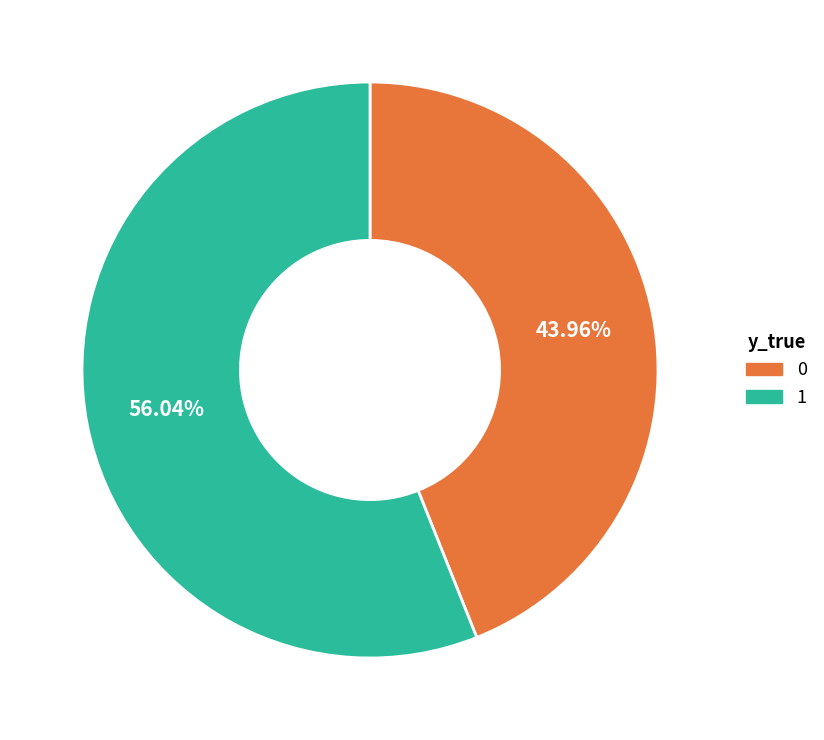

To the nearest percent, what is the difference between the largest and smallest slice percentages?

12%